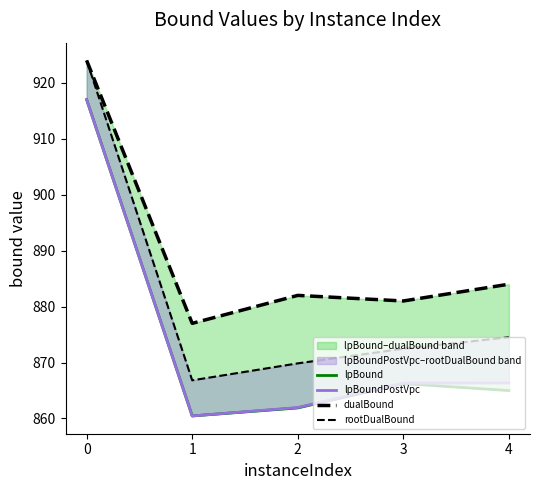

List the series in order of their peak value, highest first.

dualBound, rootDualBound, lpBound, lpBoundPostVpc